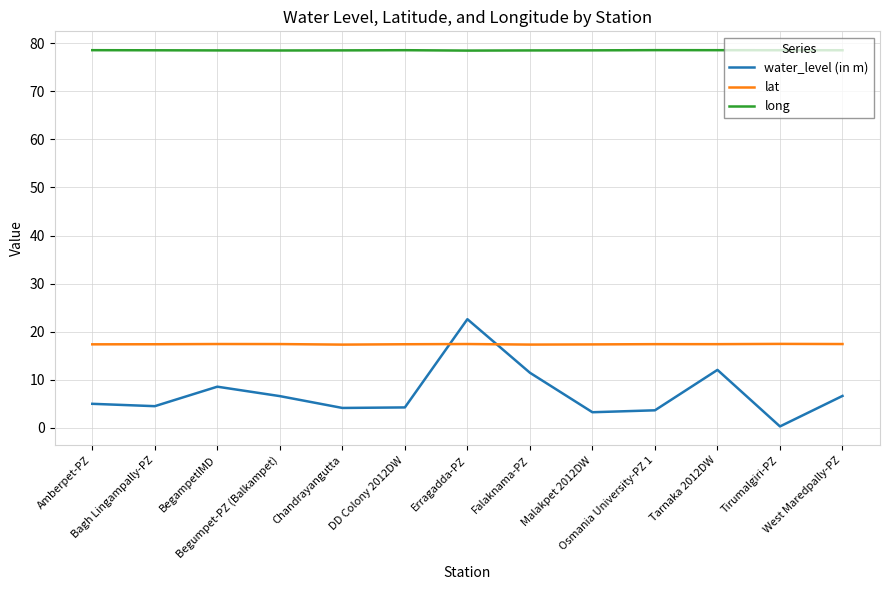

At which category is the sum across all series the highest?

Erragadda-PZ